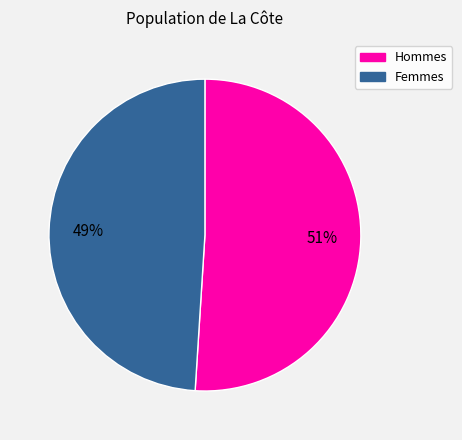

Is there any slice that represents more than half of the pie?

Yes